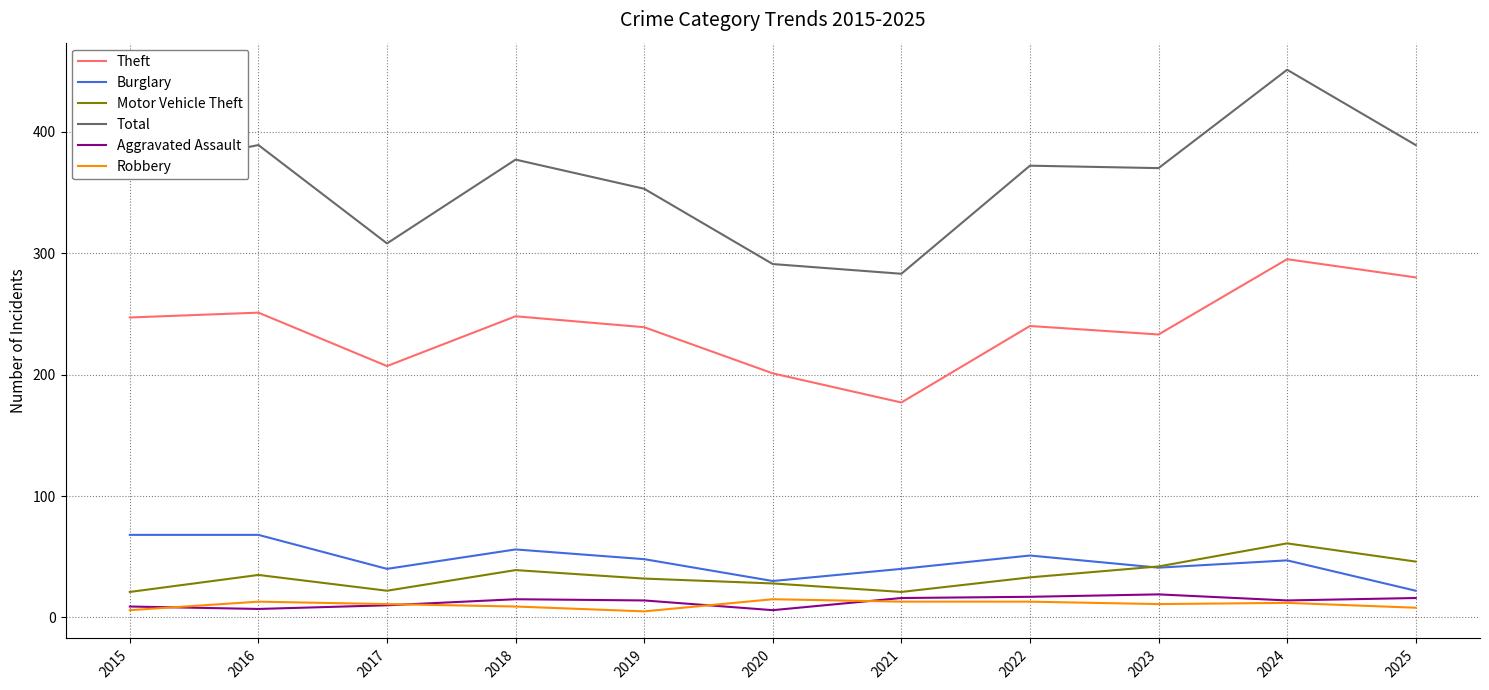

At which category is the sum across all series the highest?

2024